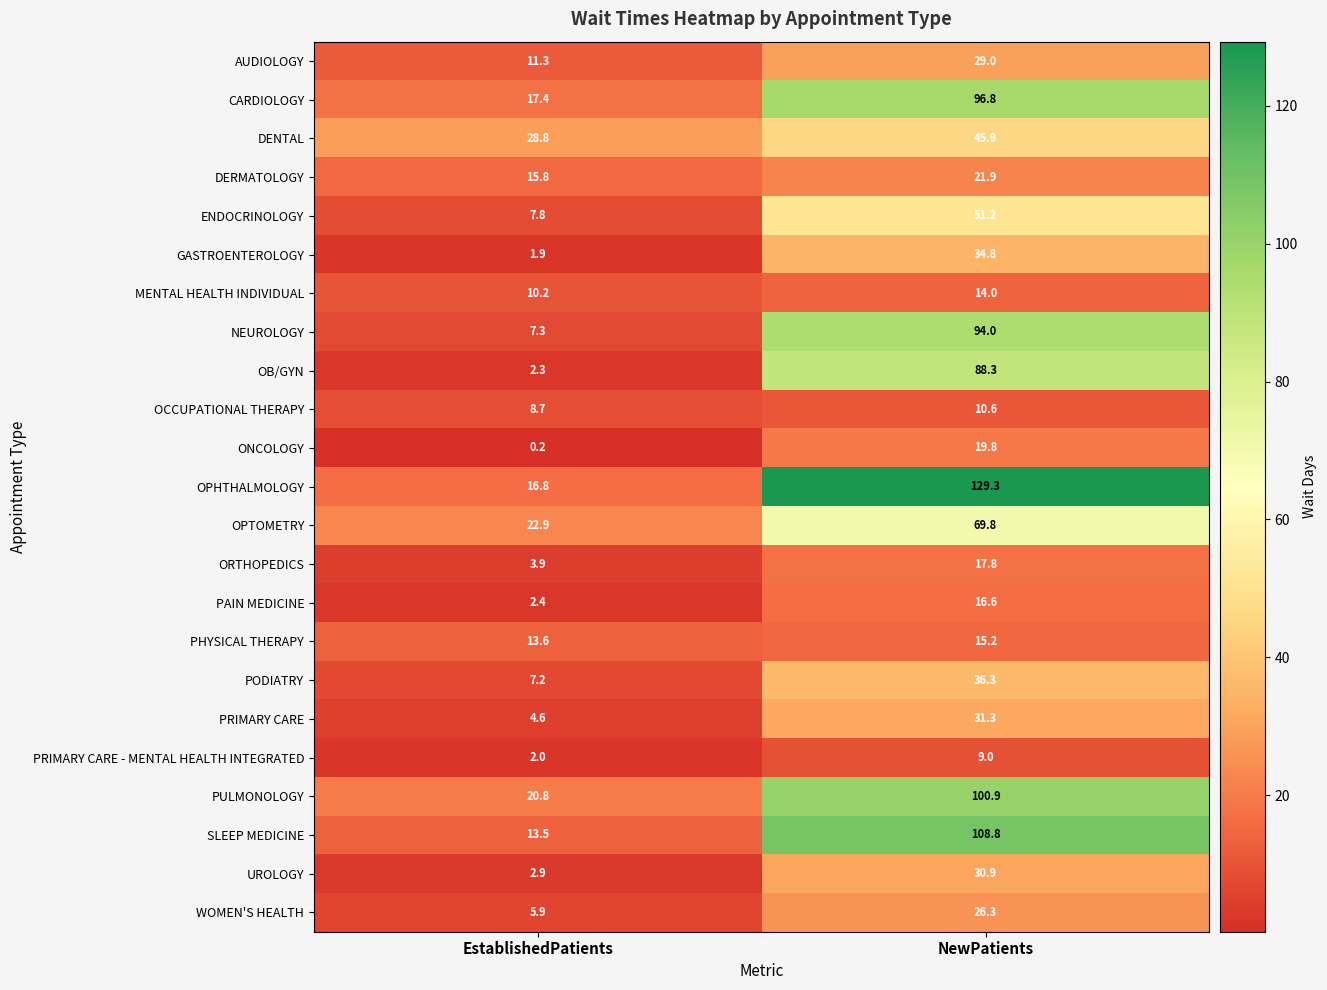

Which series changed the most between EstablishedPatients and NewPatients?

OPHTHALMOLOGY